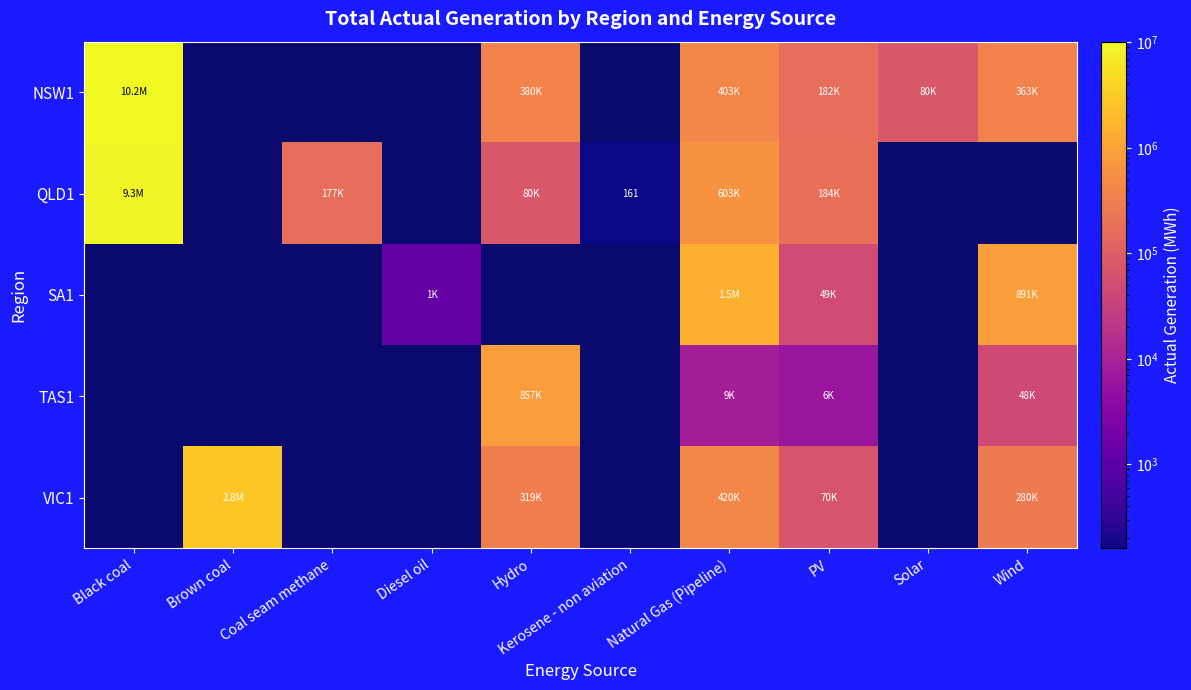

Which series has the widest spread of values?

NSW1